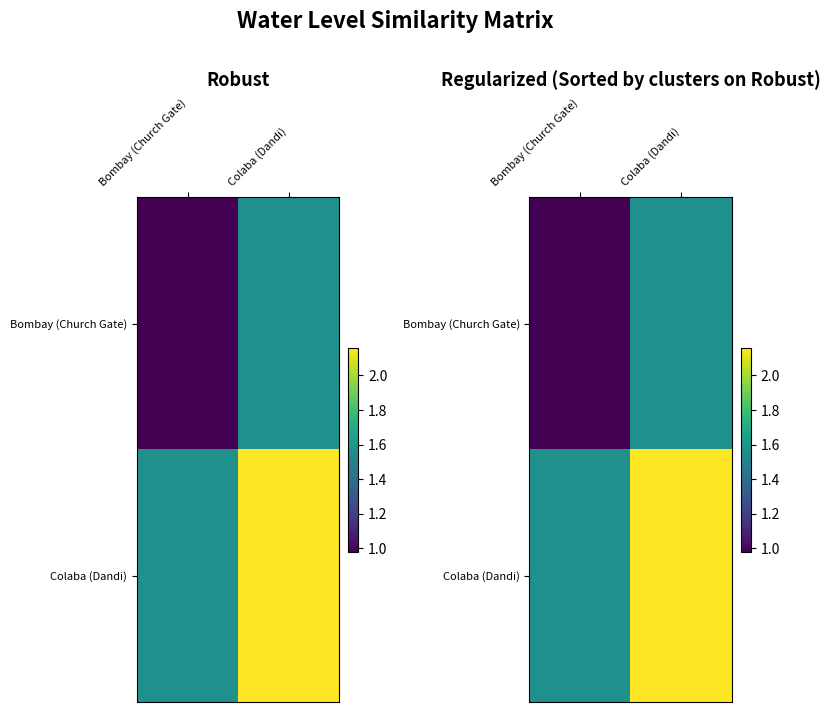

The value of Bombay (Church Gate) at Bombay (Church Gate) is 1.0. True or false?

True